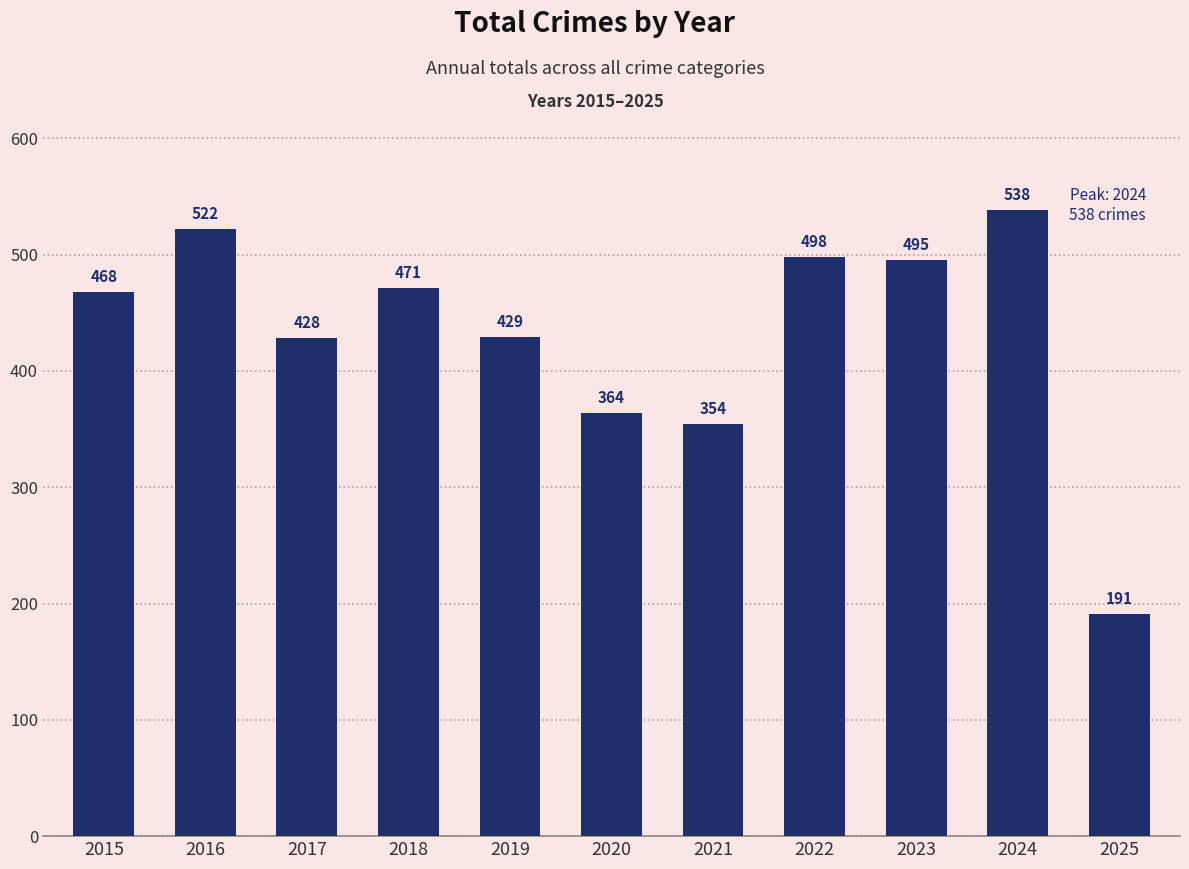

Approximately how many times larger is the value at 2020 compared to 2021?

1.0